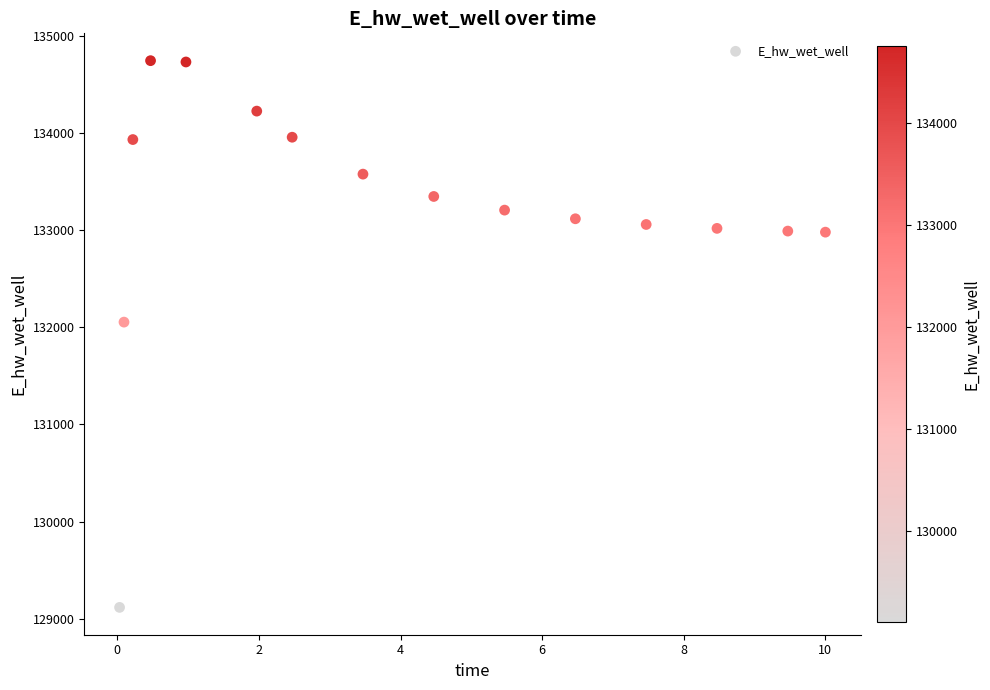

What is the range of Y values (max minus min)?

5633.2